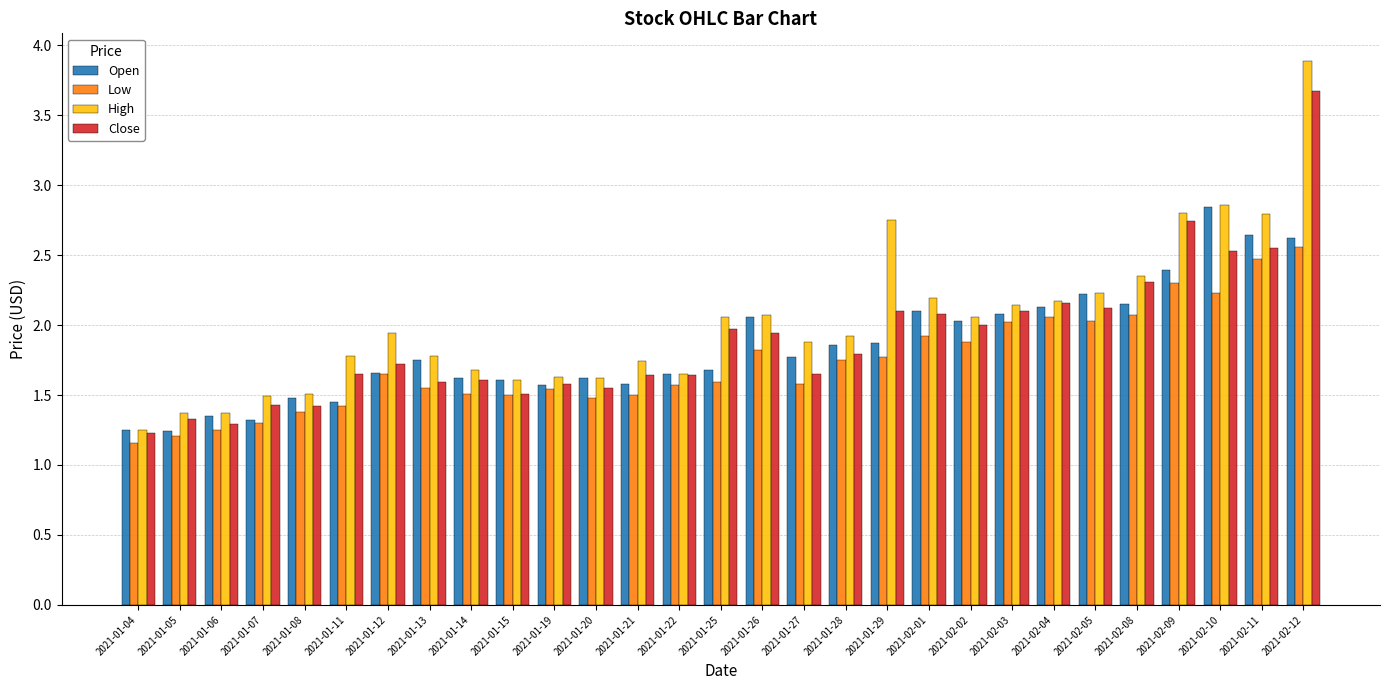

What is the sum of all Close values?

54.9